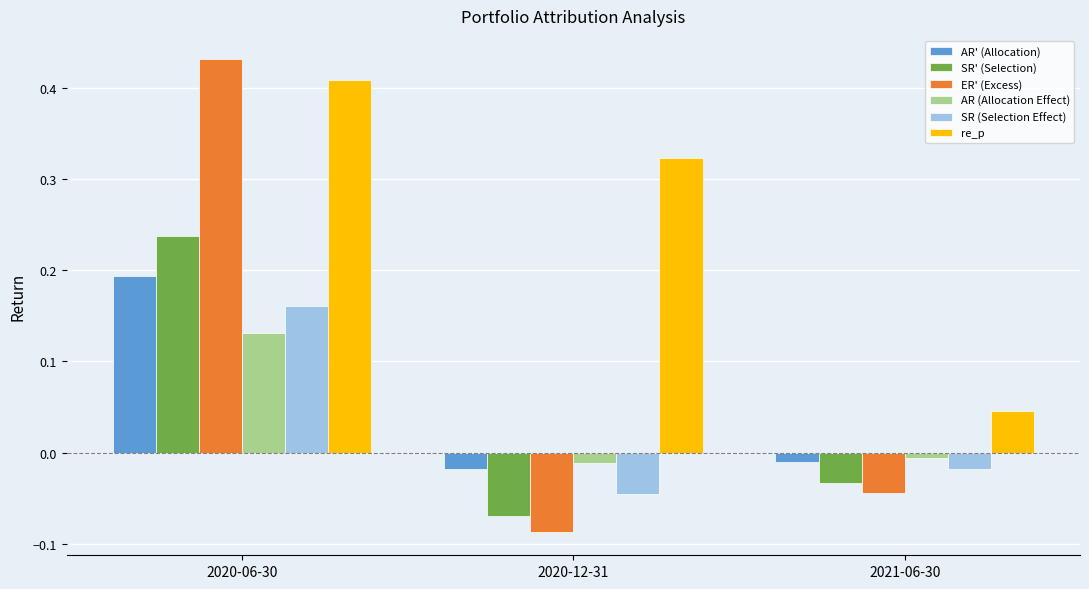

What is the difference between the maximum and second lowest values in the ER' (Excess) series?

0.5